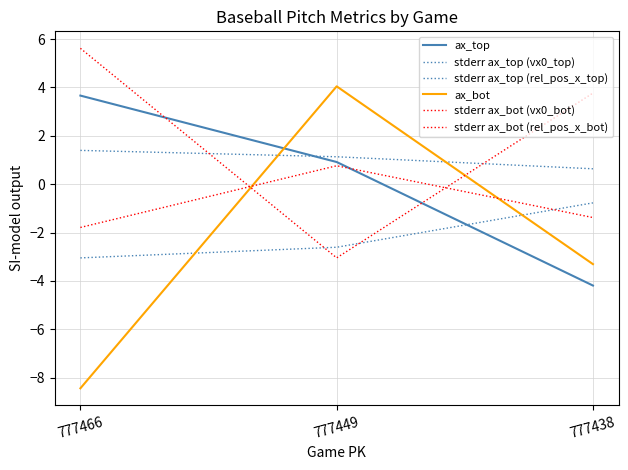

Does the chart display data point markers on the line(s)?

No